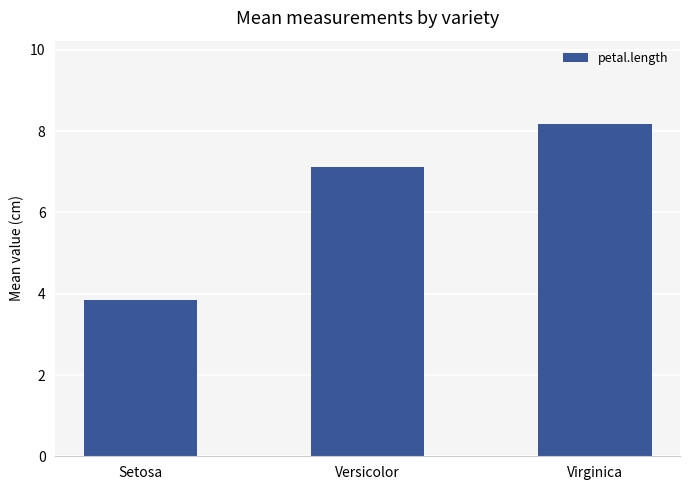

Count the number of values greater than 7.

2